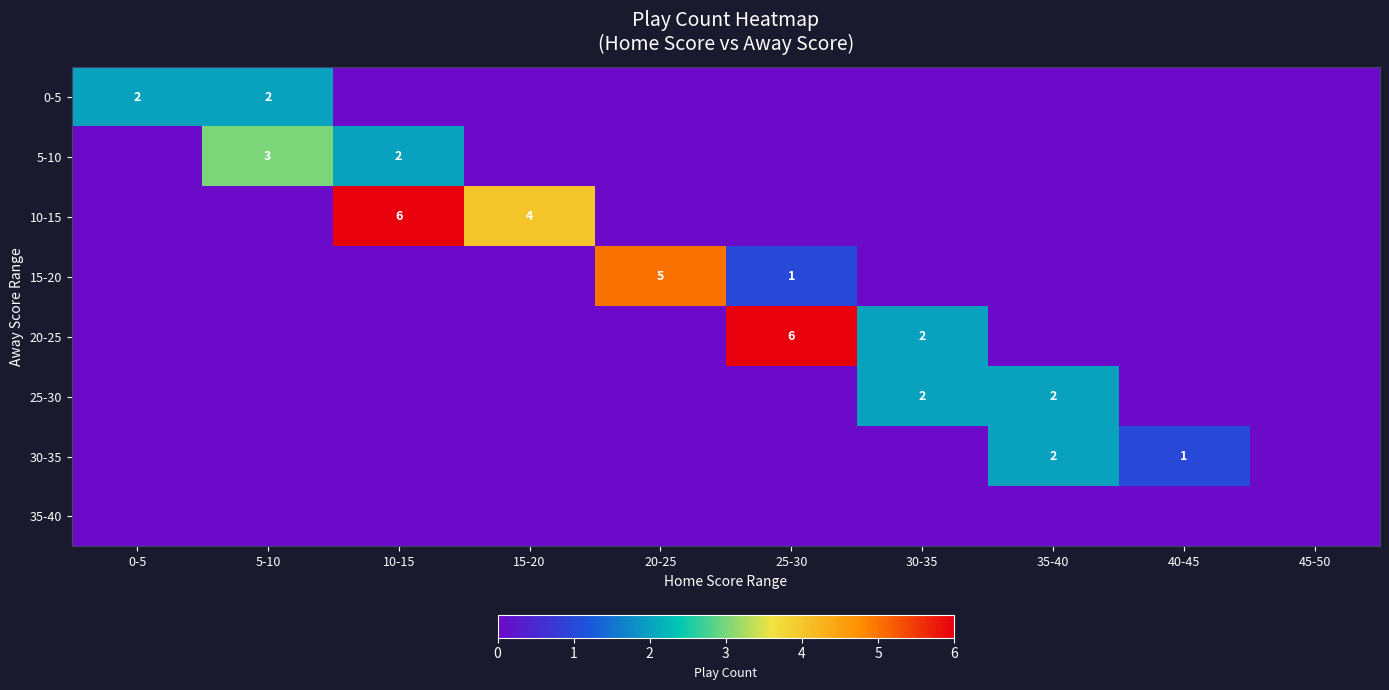

The 10-15 series shows 2 at 15-20. True or false?

False